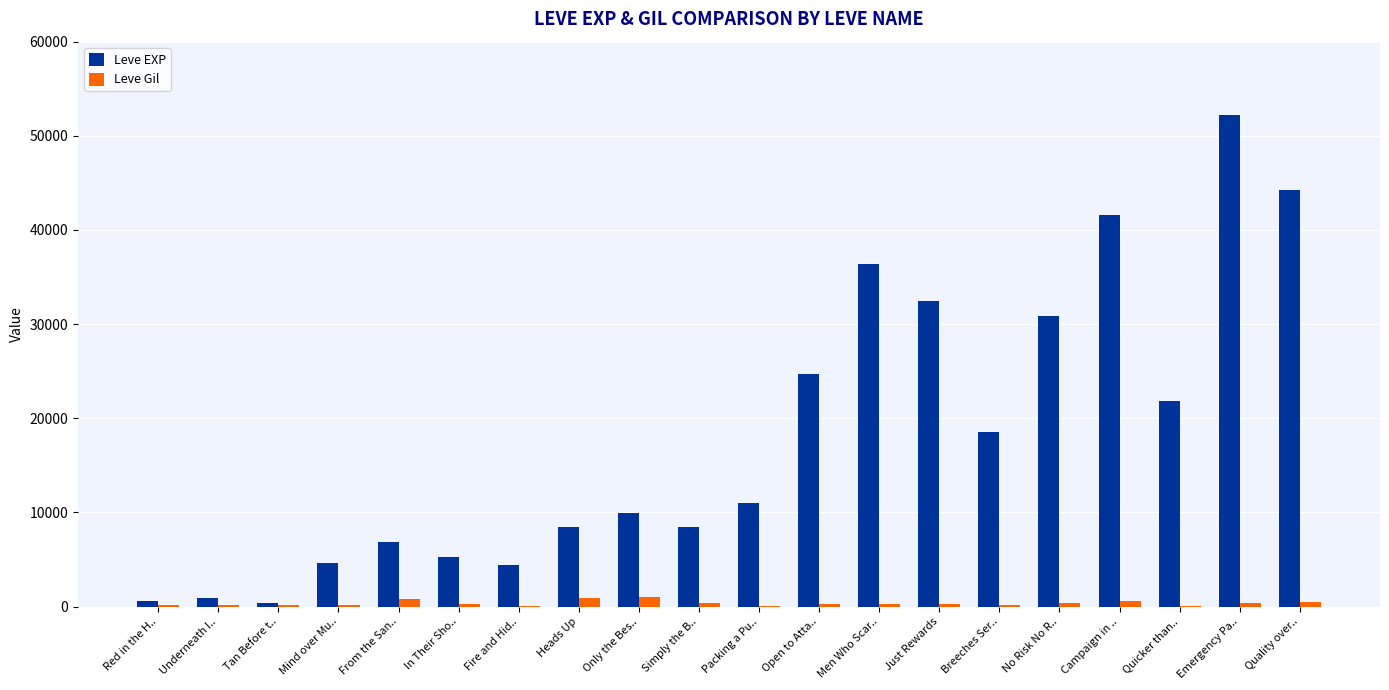

The Leve EXP series shows 3880 at Only the Bes... True or false?

False